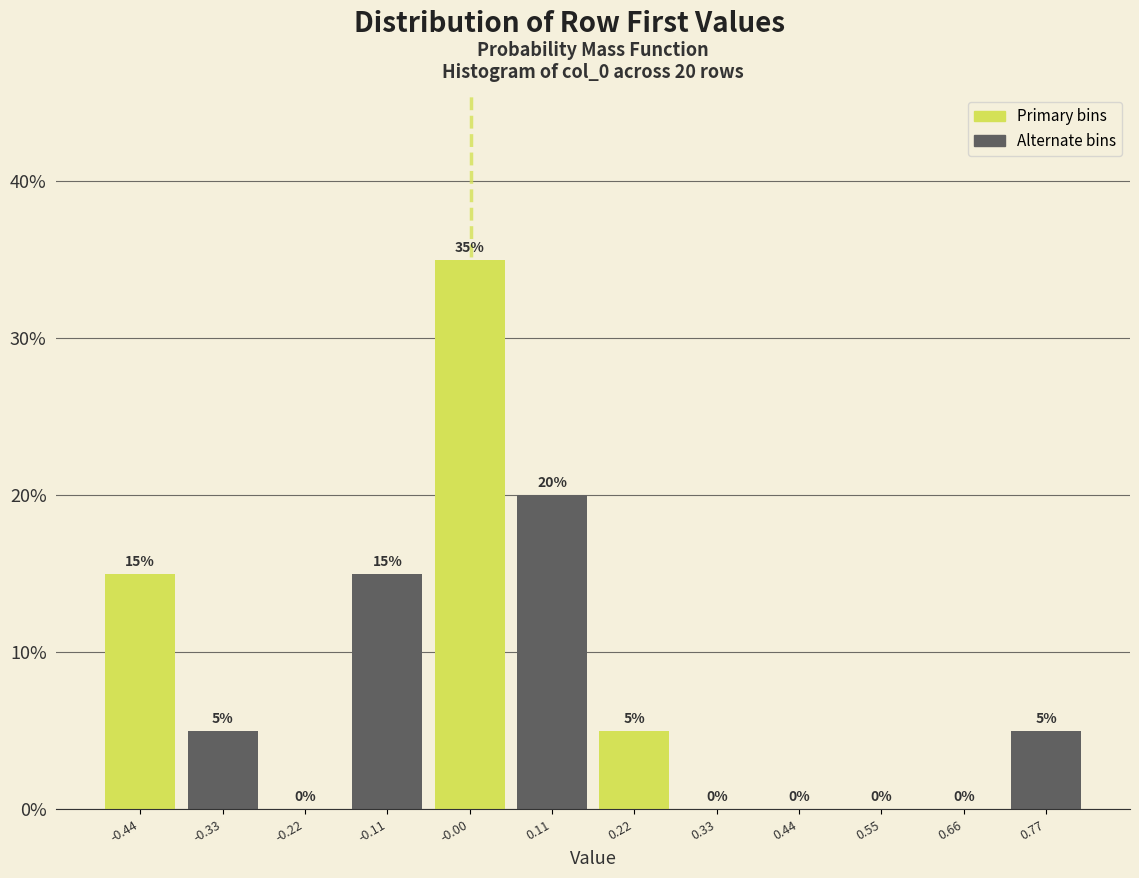

Which range on the x-axis has the tallest bar?

-0.06 to 0.06